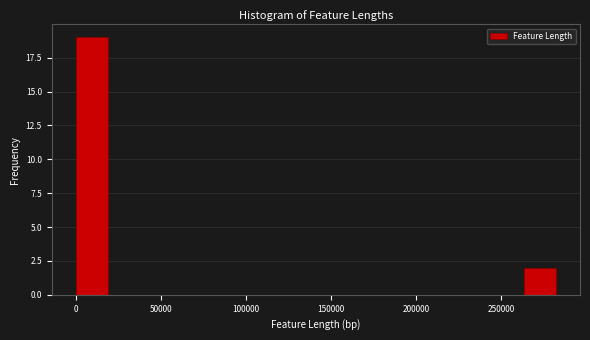

Around what value on the x-axis is the tallest bar? Give the approximate position of its centre, as read against the axis.

10000